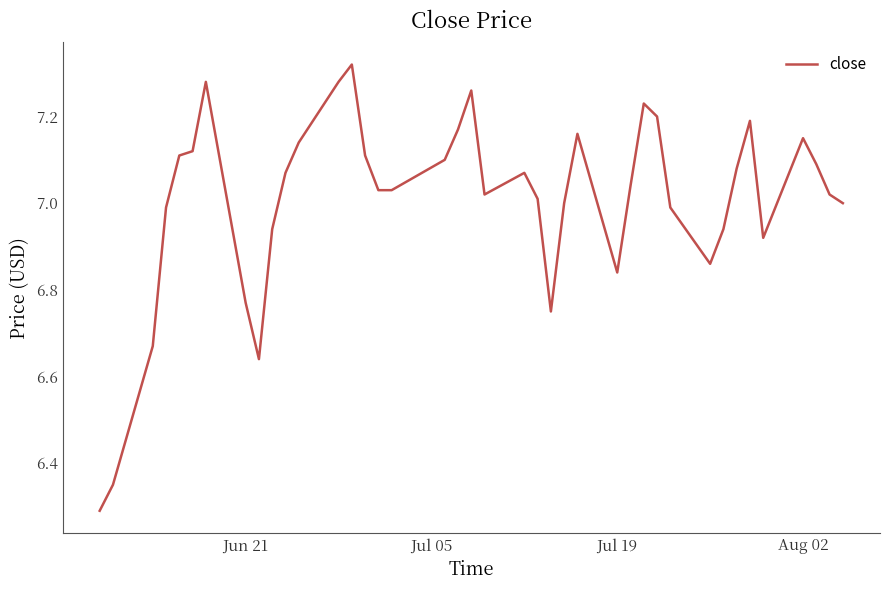

True or false: there are more than 0 points higher than both neighbors.

True